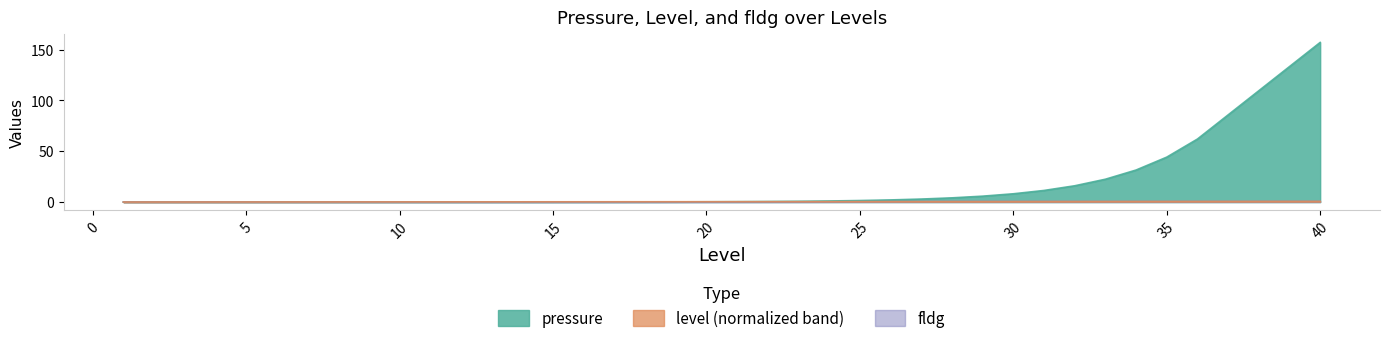

What is the sum of all pressure values?

701.7